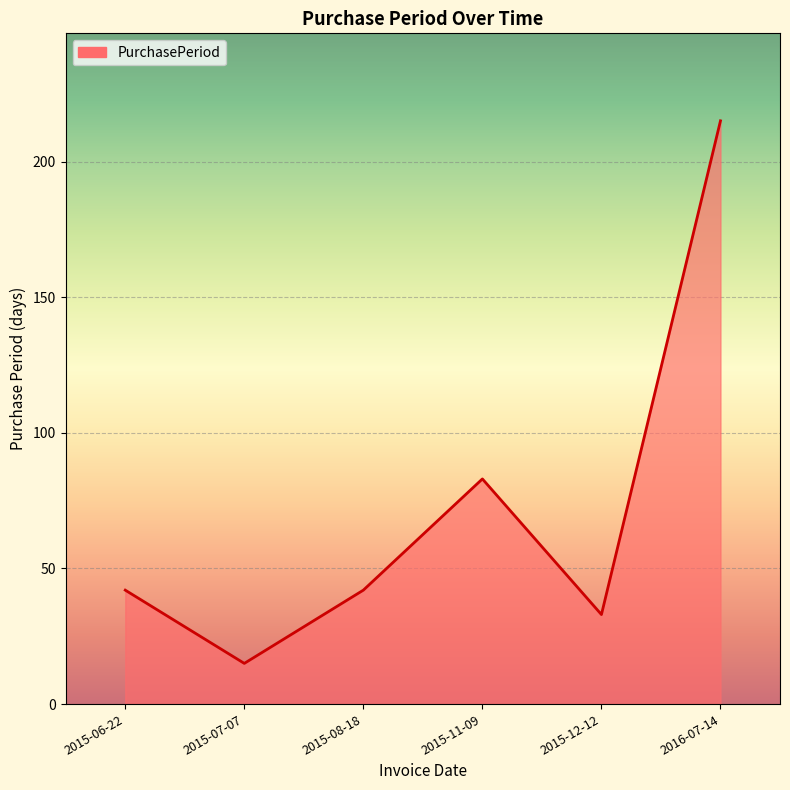

What position from the left is 2016-07-14?

6